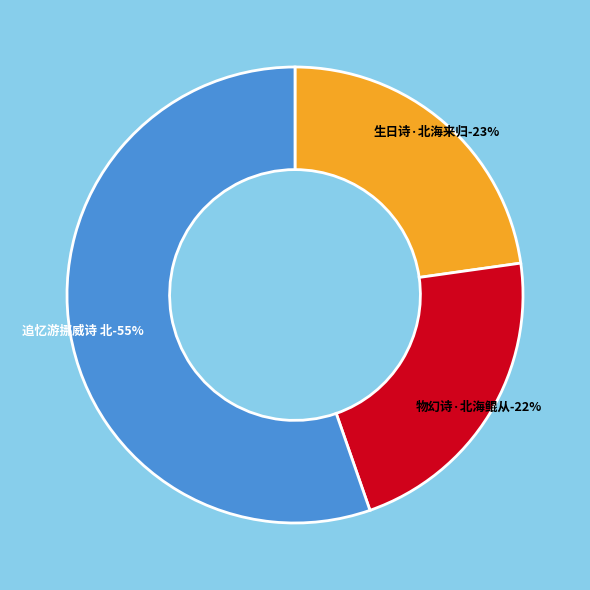

To the nearest percent, what is the difference between the largest and smallest slice percentages?

33%